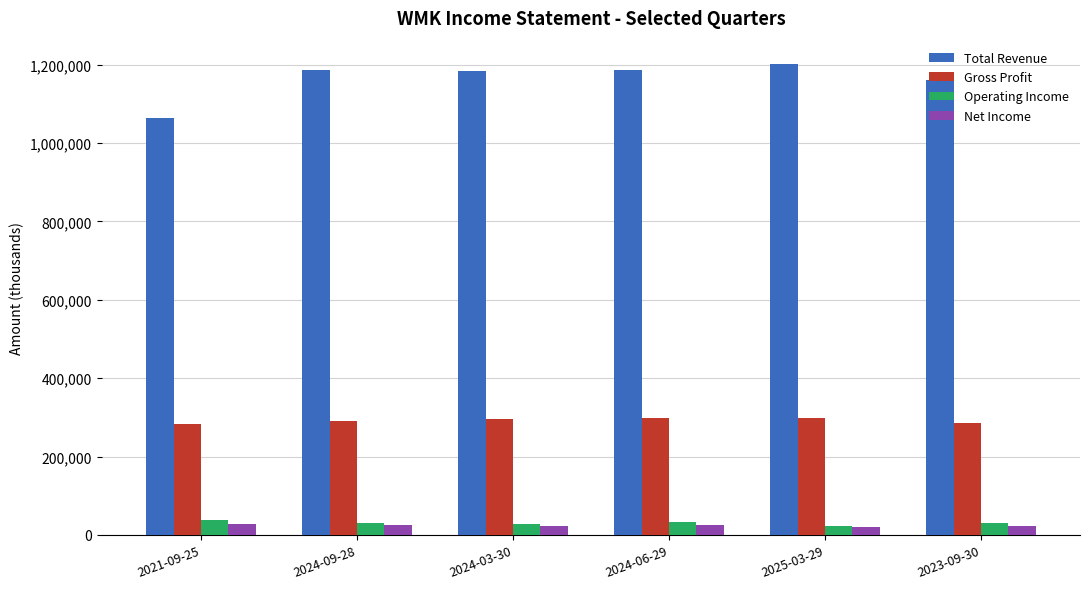

What is the label of the 5th bar from the right?

2024-09-28